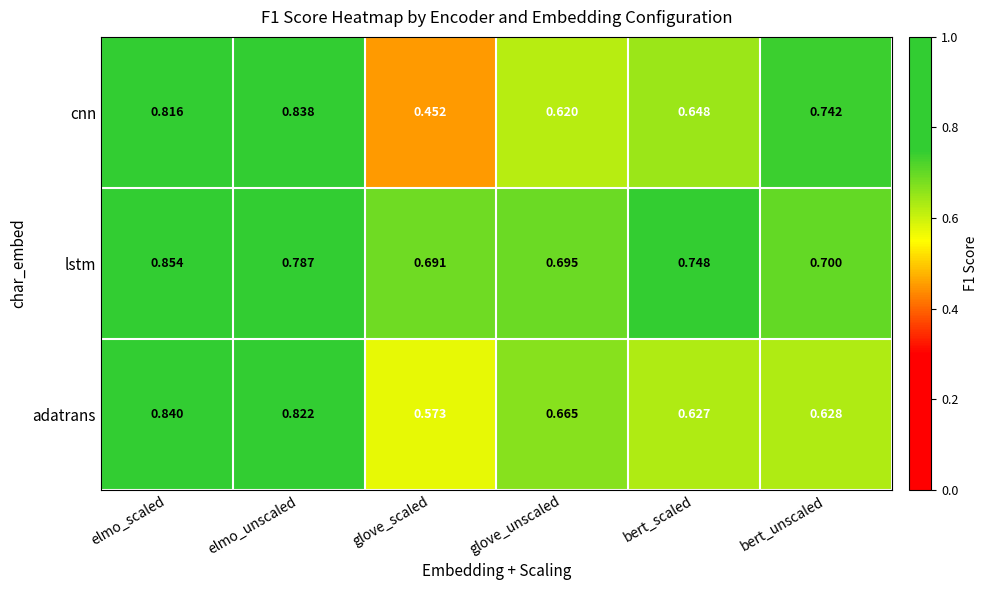

Which label corresponds to the largest value in the chart?

elmo_scaled